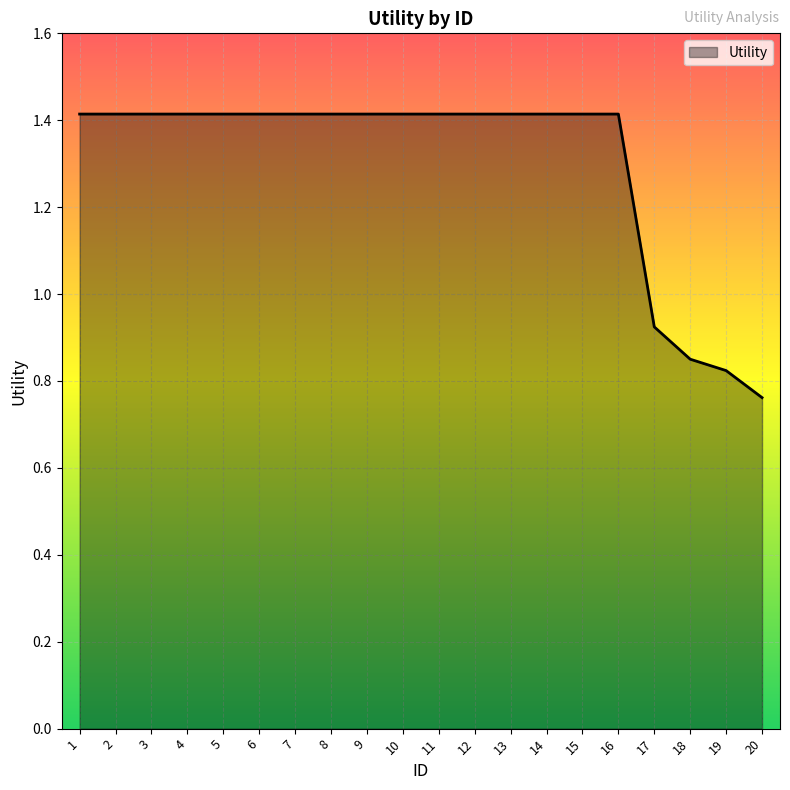

Count the values in the range 1 to 2.

16